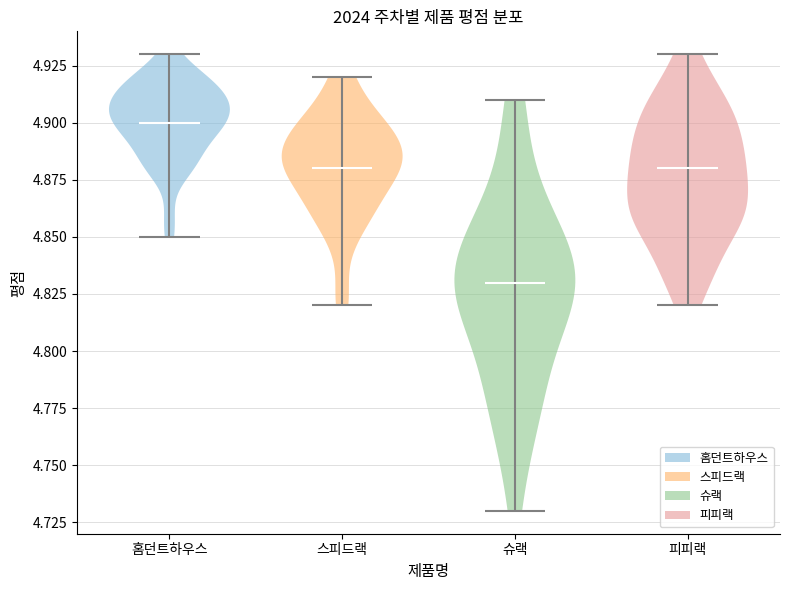

Reading left to right, read every violin against the y-axis: where its median line is, and the lowest and highest points it reaches. The values are not printed on the chart, so give them approximately, as read against the axis.

홈던트하우스: median line 4.90, lowest point 4.85, highest point 4.93
스피드랙: median line 4.88, lowest point 4.82, highest point 4.92
슈랙: median line 4.83, lowest point 4.73, highest point 4.91
피피랙: median line 4.88, lowest point 4.82, highest point 4.93